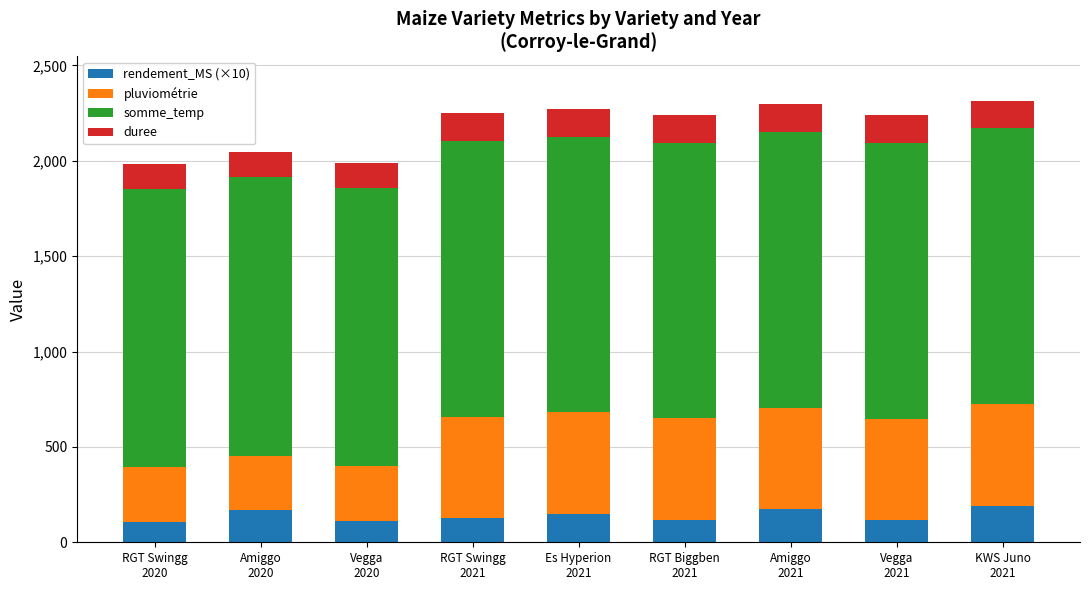

What is the highest value of the rendement_MS (×10) series?

191.7